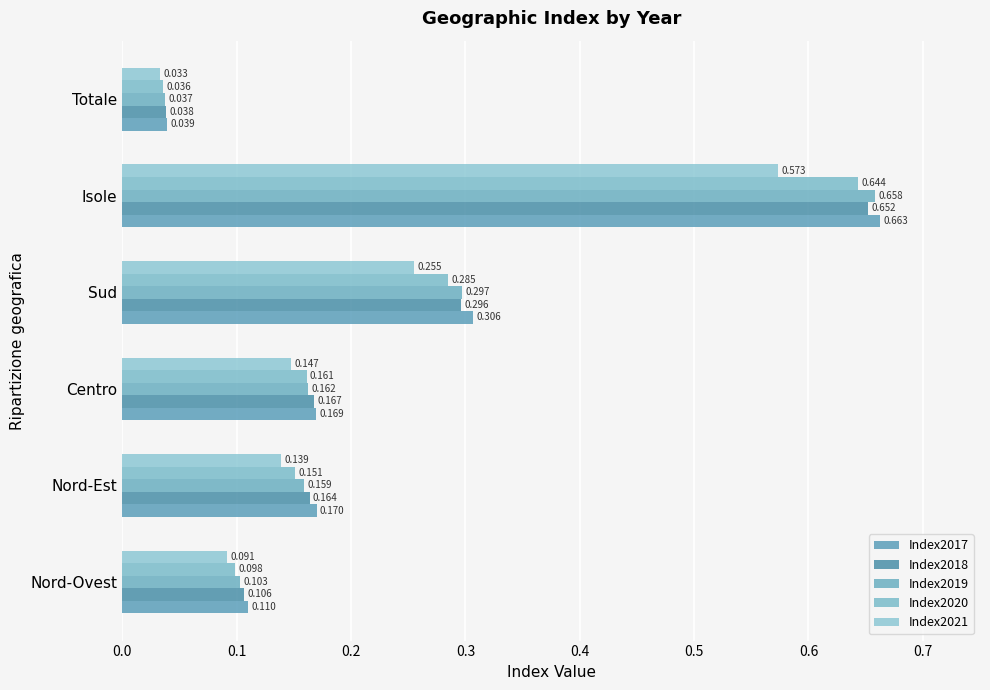

What are all the series names shown in the legend?

Index2017, Index2018, Index2019, Index2020, Index2021